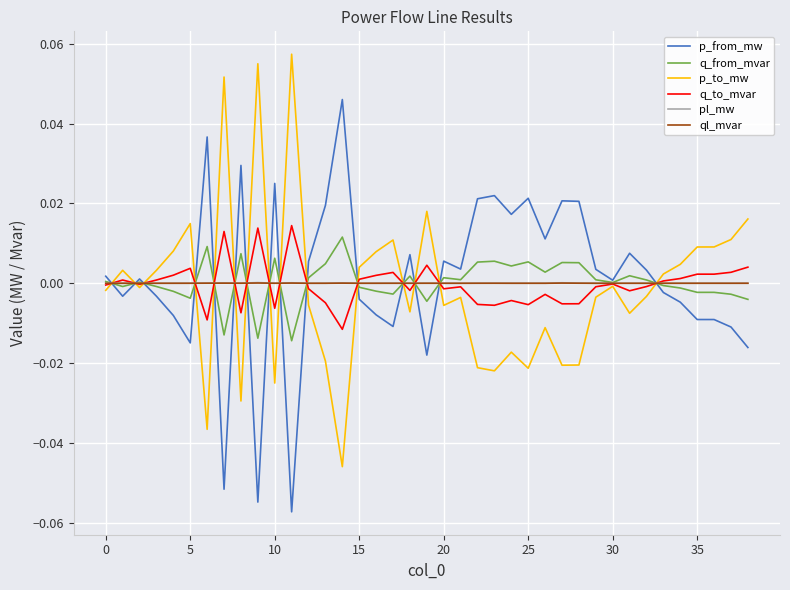

True or false: p_from_mw and q_to_mvar cross at least once.

True